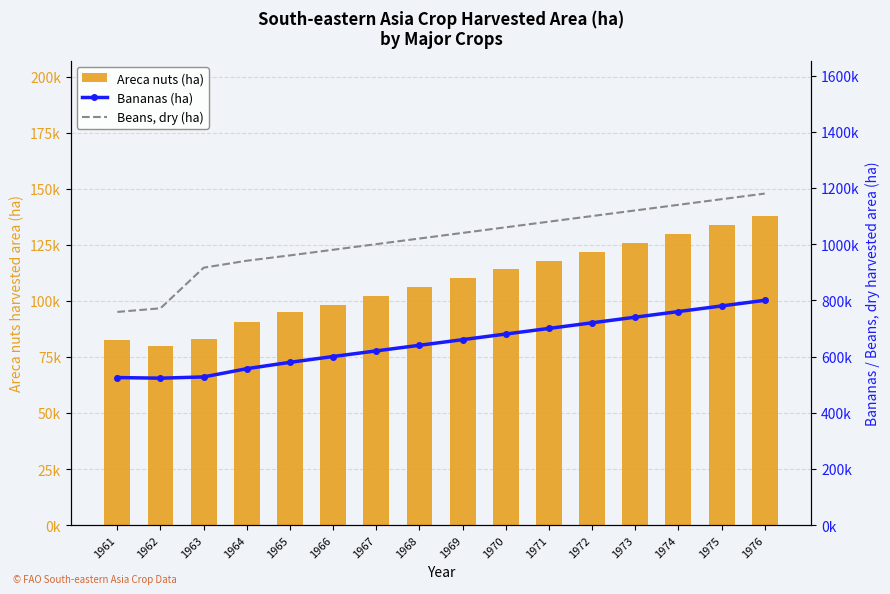

Reading right to left, transcribe all the data shown in this chart.

Areca nuts (ha): 138000	134000	130000	126000	122000	118000	114000	110000	106000	102000	98000	95000	90688	83045	79727	82331
Bananas (ha): 800000	780000	760000	740000	720000	700000	680000	660000	640000	620000	600000	579326	556671	527285	522869	525064
Beans, dry (ha): 1180000	1160000	1140000	1120000	1100000	1080000	1060000	1040000	1020000	1000000	980000	960000	940990	916150	771658	758672